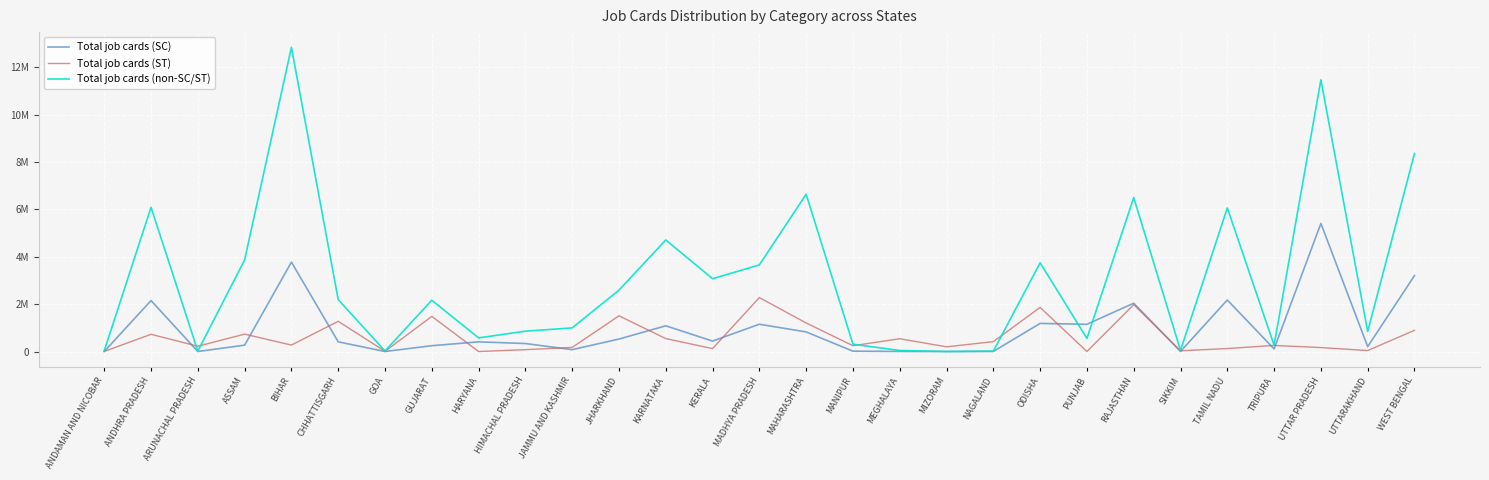

Reading right to left, what are all the values shown in this chart?

Total job cards (SC): 3203325	206214	5405271	108820	2173509	3794	2039506	1149468	1185958	3720	41	4035	15330	827059	1151649	439897	1085476	526150	78712	337328	407755	245480	792	409091	3772798	268485	246	2149561	4
Total job cards (ST): 895843	41016	166631	257050	125918	30692	1979067	716	1862060	415890	198821	539754	245345	1204779	2275414	123073	545984	1506138	173202	78757	165	1483358	9706	1274636	272531	733724	222924	726315	3994
Total job cards (non-SC/ST): 8354351	844659	11466397	263525	6060994	48663	6497092	553812	3743098	17255	1281	42976	310357	6638516	3654668	3073800	4708472	2590625	996700	858553	574534	2164939	22946	2191285	12837768	3865151	19136	6086527	29210